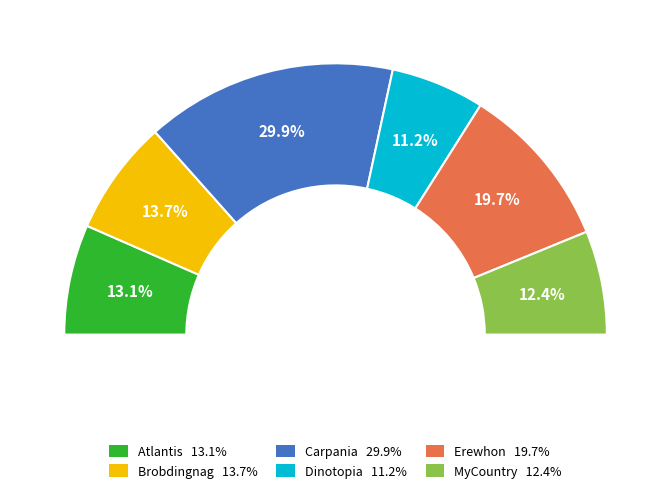

Which category has the smallest portion of the pie?

Dinotopia